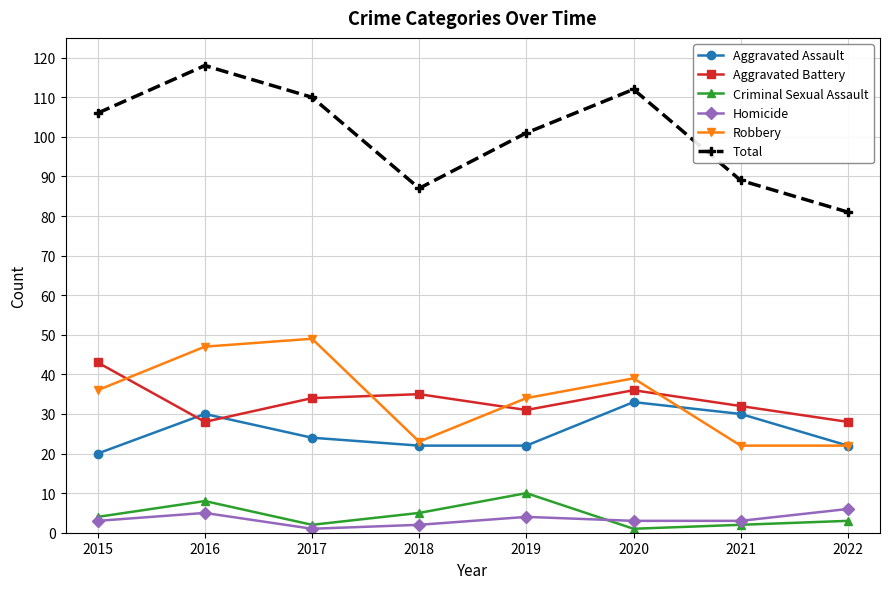

Where is the first local minimum for Criminal Sexual Assault?

2017